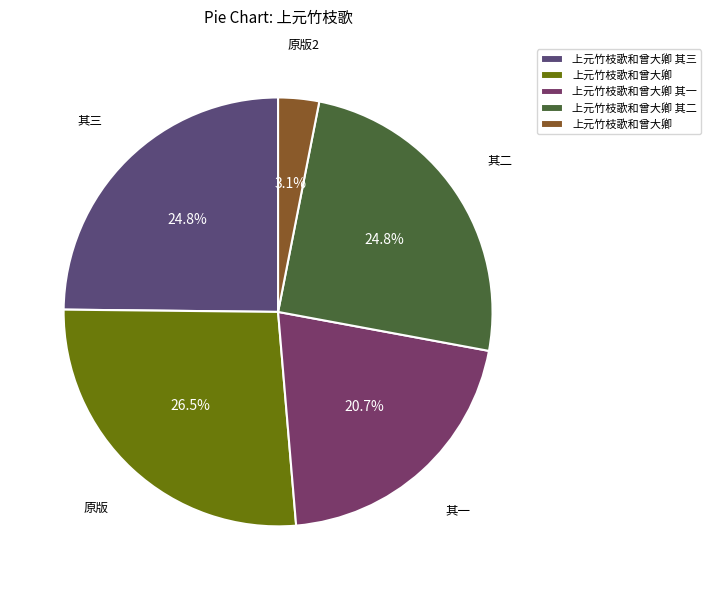

How many segments does this pie chart have?

5